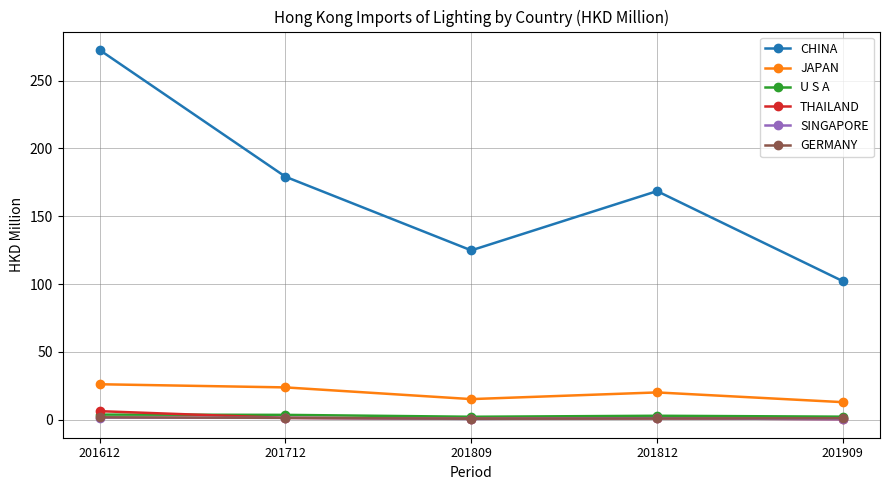

What are all the series names shown in the legend?

CHINA, JAPAN, U S A, THAILAND, SINGAPORE, GERMANY